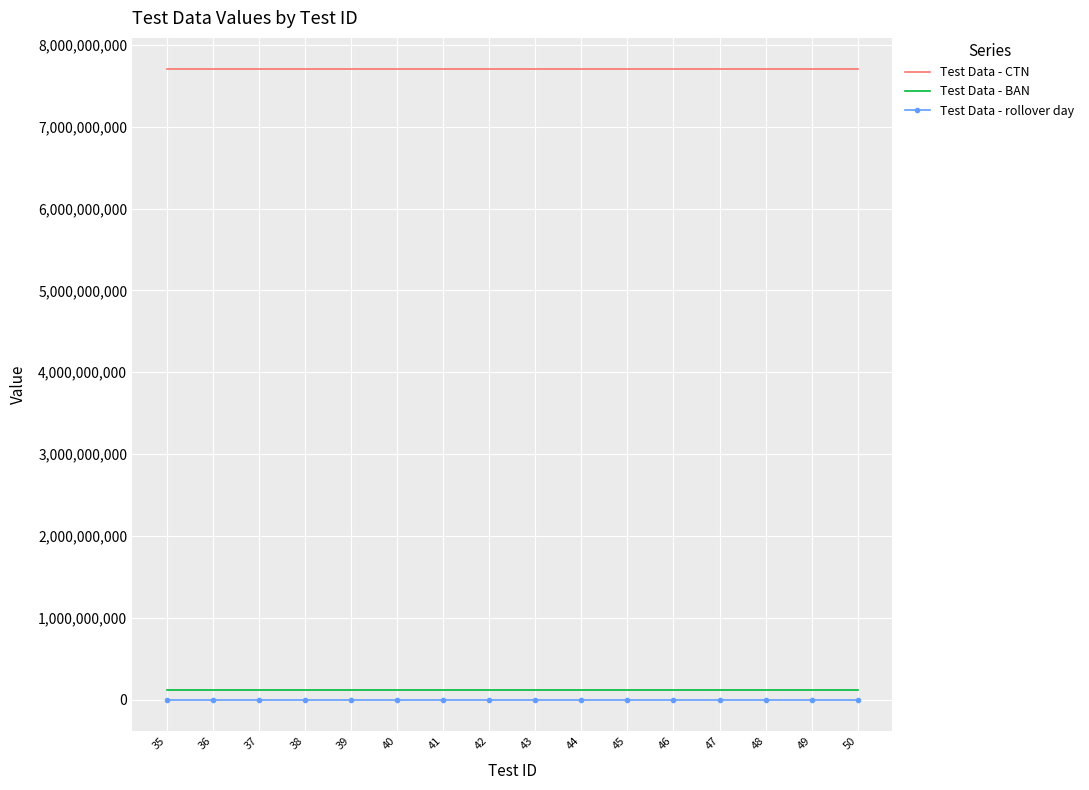

Which series has the largest total across all categories?

Test Data - CTN